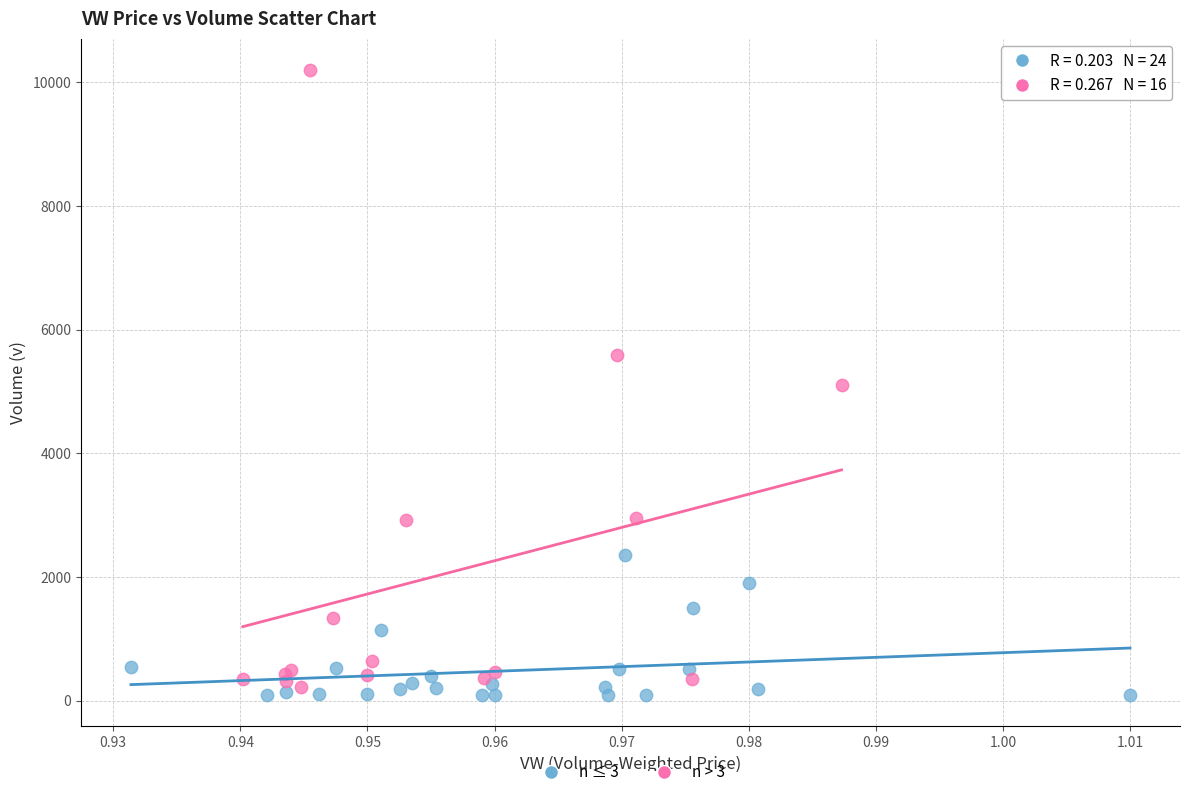

Which series has the largest Y range (max minus min)?

n > 3